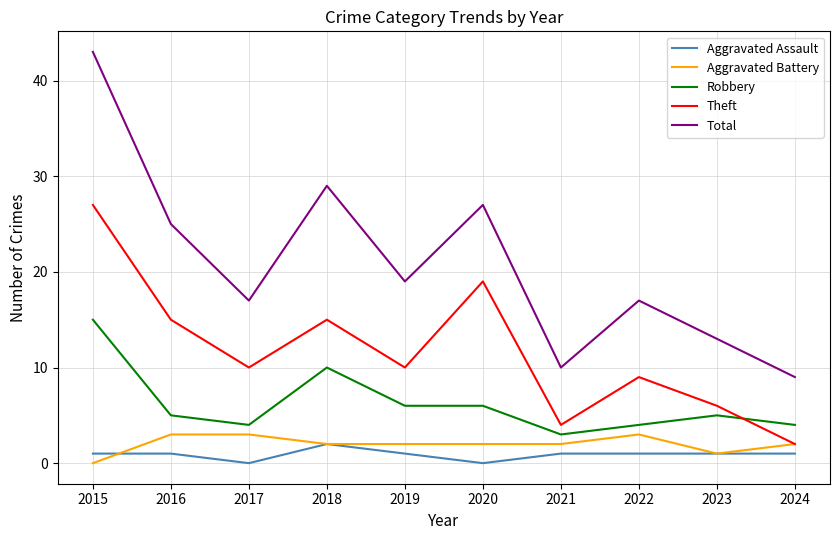

How many lines are shown in the chart?

5